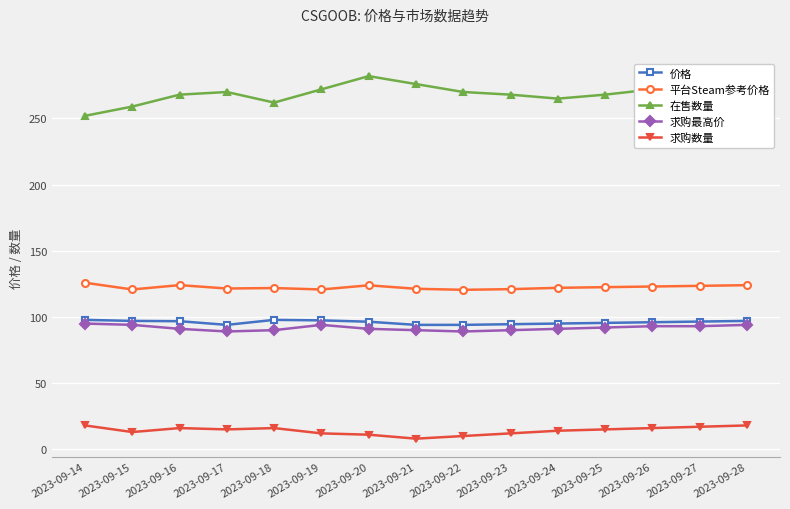

What is the average value of the 价格 series?

96.0